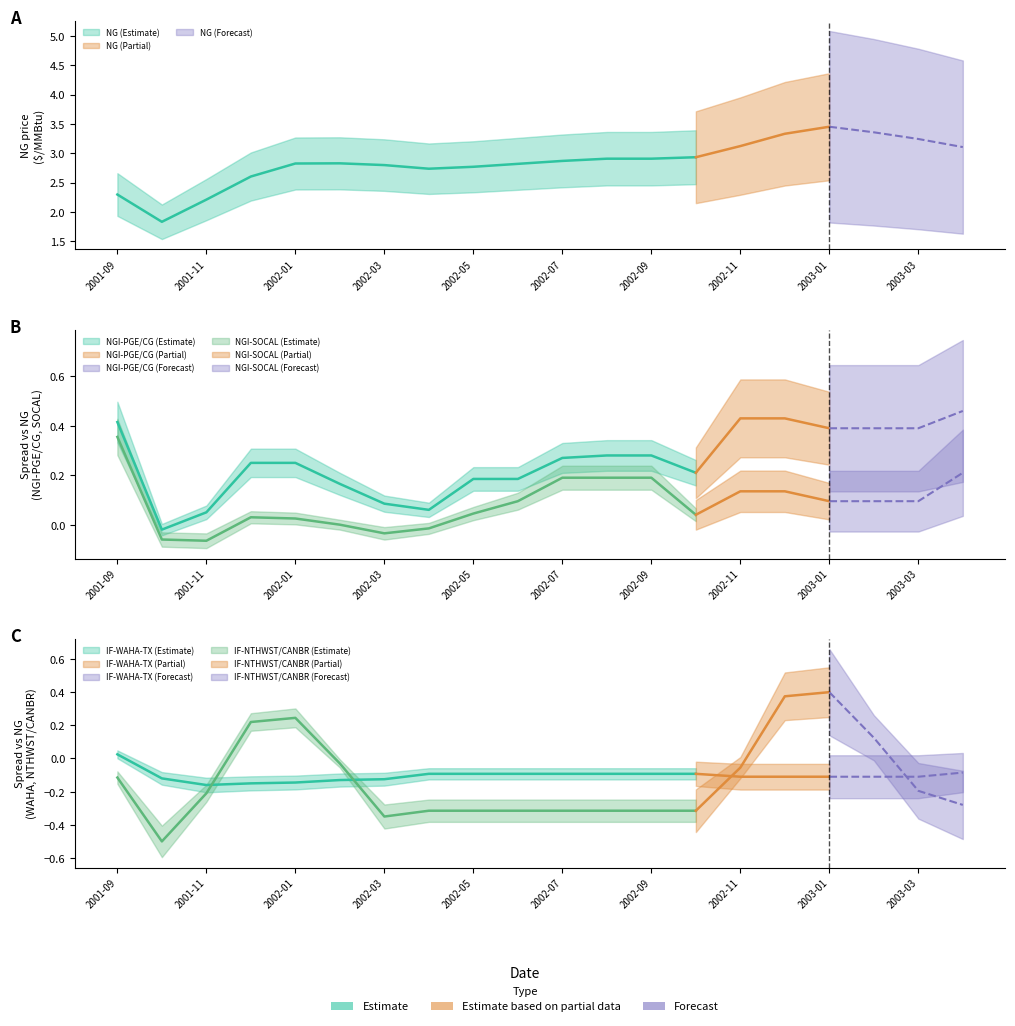

Reading left to right, transcribe all the data shown in this chart.

NG: 2.3	1.8	2.2	2.6	2.8	2.8	2.8	2.7	2.8	2.8	2.9	2.9	2.9	2.9	3.1	3.3	3.5	3.4	3.2	3.1
NGI-PGE/CG: 0.4	-0.0	0.1	0.2	0.2	0.2	0.1	0.1	0.2	0.2	0.3	0.3	0.3	0.2	0.4	0.4	0.4	0.4	0.4	0.5
NGI-SOCAL: 0.4	-0.1	-0.1	0.0	0.0	0.0	-0.0	-0.0	0.0	0.1	0.2	0.2	0.2	0.0	0.1	0.1	0.1	0.1	0.1	0.2
IF-WAHA-TX: 0.0	-0.1	-0.2	-0.1	-0.1	-0.1	-0.1	-0.1	-0.1	-0.1	-0.1	-0.1	-0.1	-0.1	-0.1	-0.1	-0.1	-0.1	-0.1	-0.1
IF-NTHWST/CANBR: -0.1	-0.5	-0.2	0.2	0.2	-0.0	-0.3	-0.3	-0.3	-0.3	-0.3	-0.3	-0.3	-0.3	-0.1	0.4	0.4	0.1	-0.2	-0.3